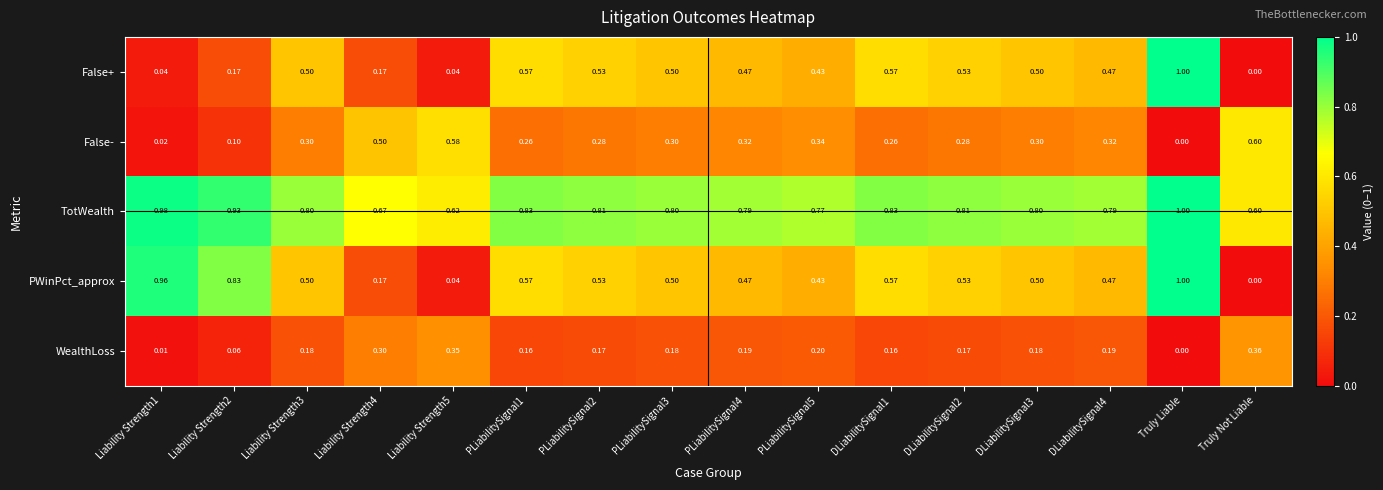

Is the value of PWinPct_approx at DLiabilitySignal3 greater than the value of TotWealth at DLiabilitySignal1?

No